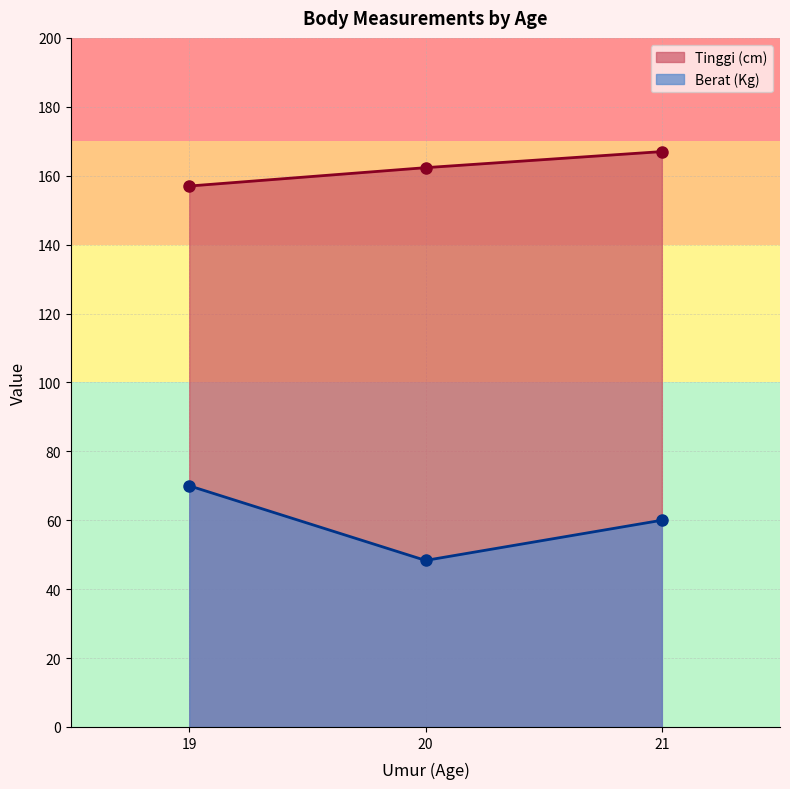

What is the value of the Berat (Kg) point at the 2nd from the left?

48.3